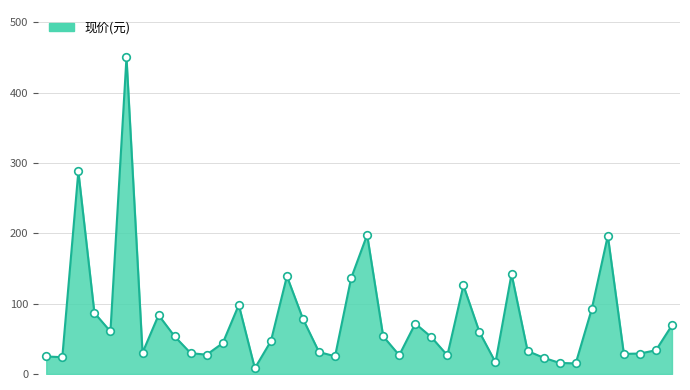

What is the difference between the maximum and minimum values?

441.7